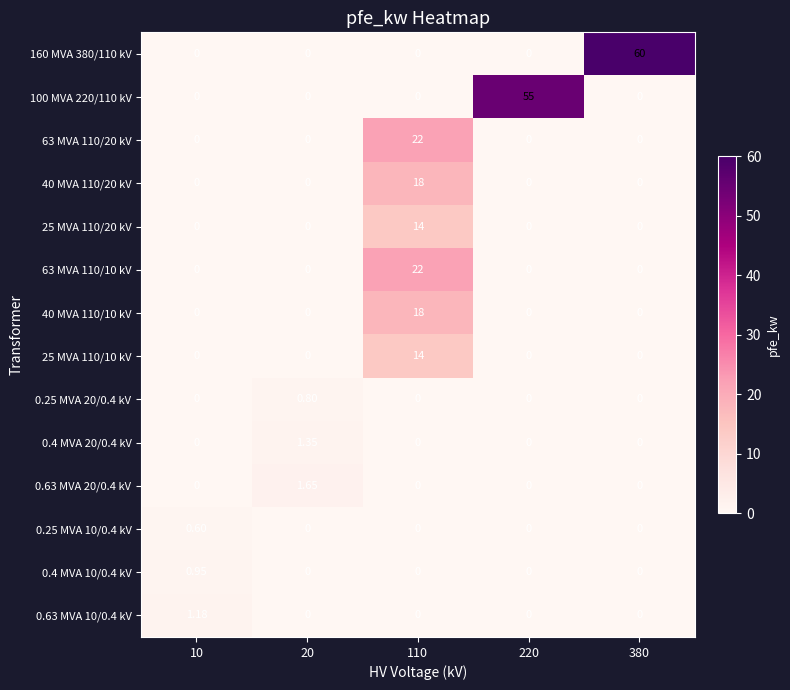

How many series are shown in this chart?

14